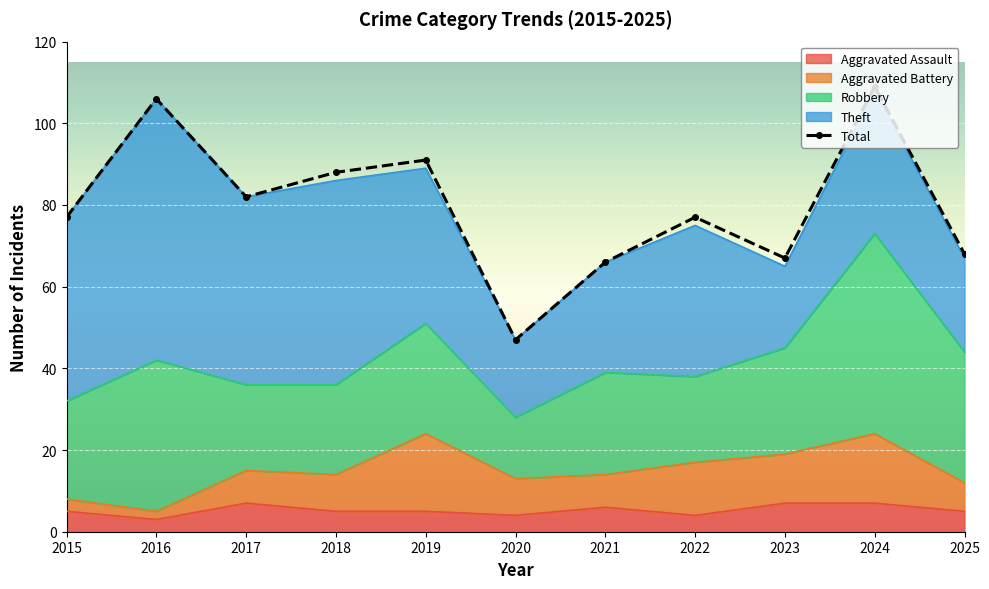

What is the lowest value of the Total series?

47